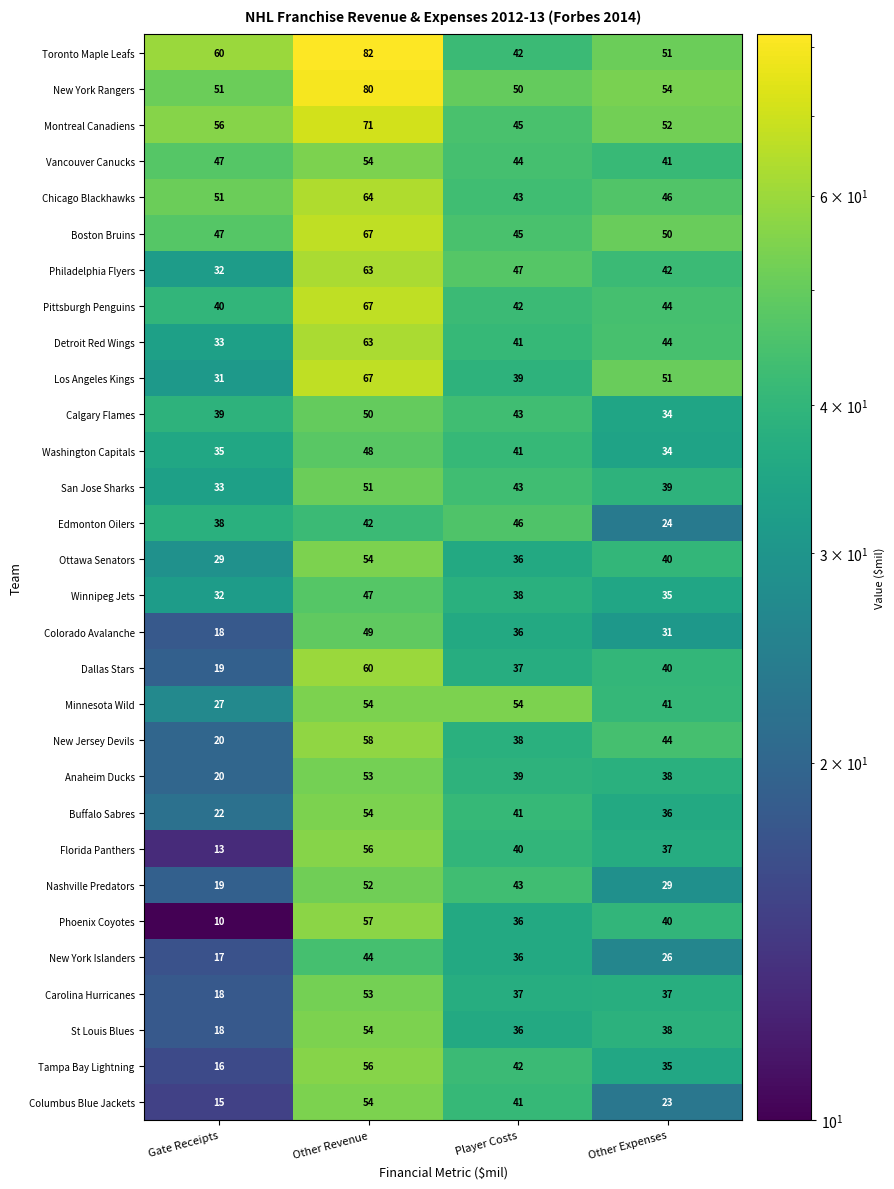

At how many categories does at least one series exceed 48?

4